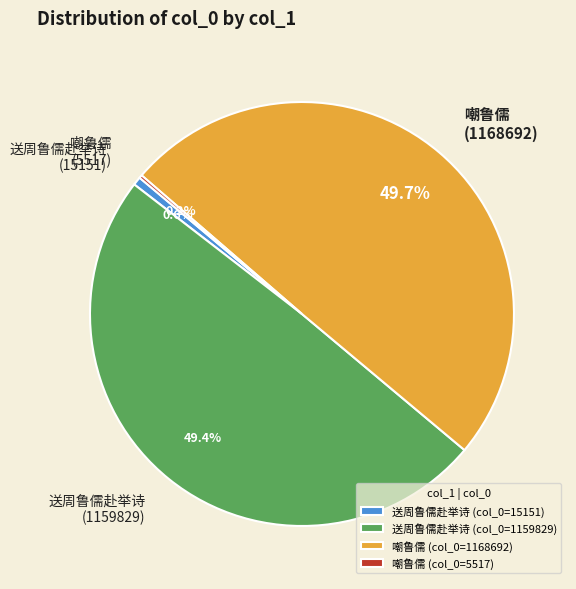

Does 送周鲁儒赴举诗 (1159829) account for over 50% of the chart?

No